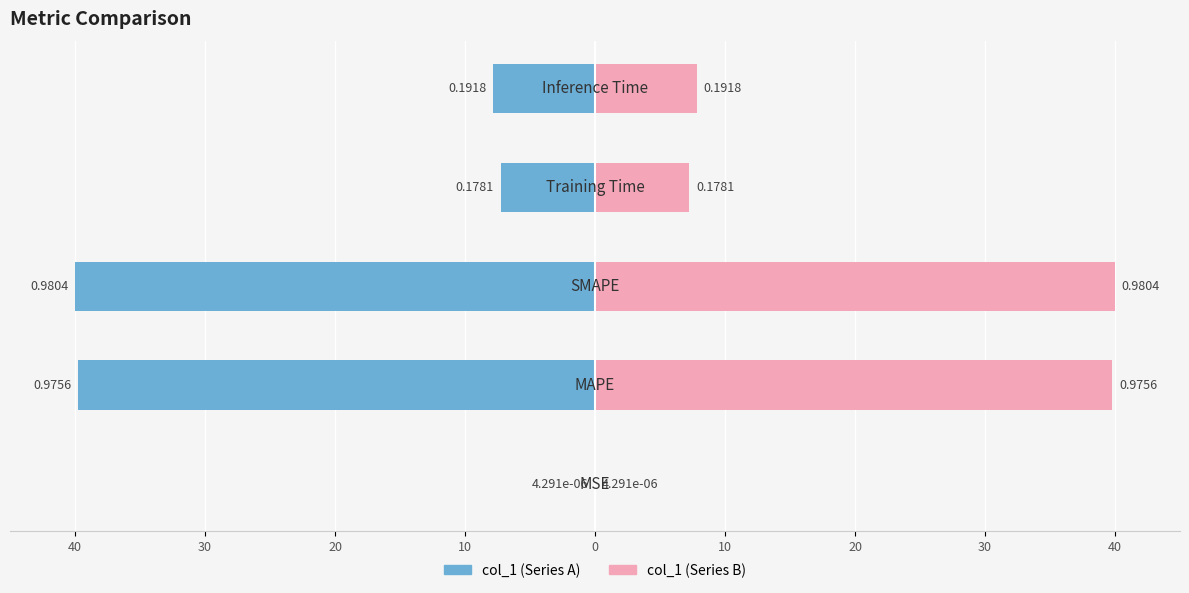

What is the spread (max minus min) of values at 20?

80.0